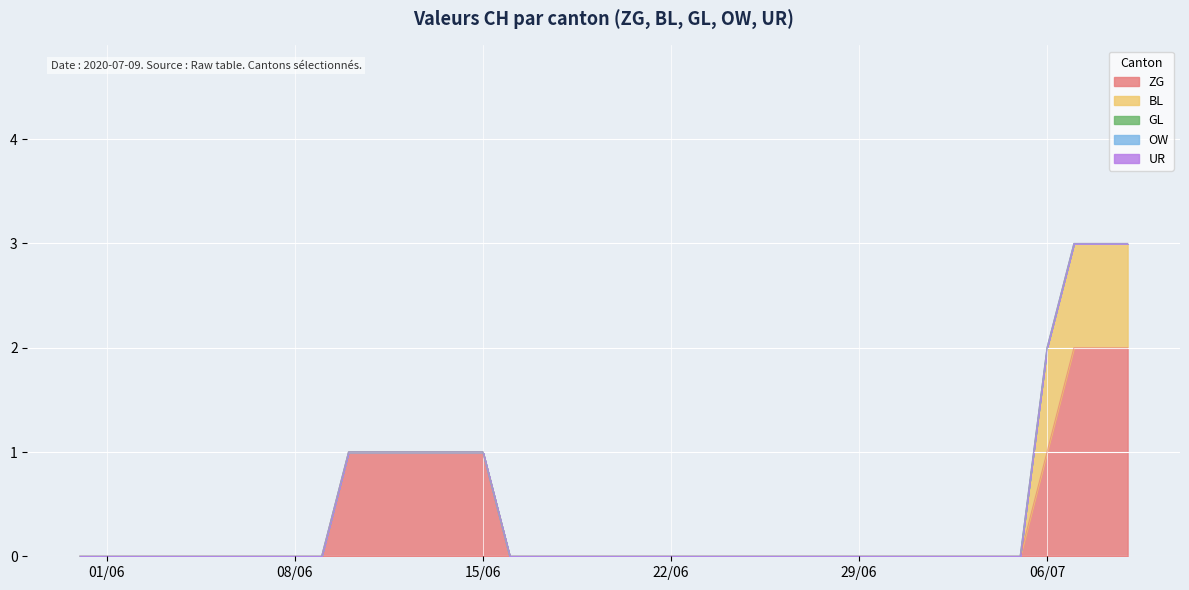

Reading left to right, list all the values displayed in this chart.

ZG: 0	0	0	0	0	0	0	0	0	0	1	1	1	1	1	1	0	0	0	0	0	0	0	0	0	0	0	0	0	0	0	0	0	0	0	0	1	2	2	2
BL: 0	0	0	0	0	0	0	0	0	0	0	0	0	0	0	0	0	0	0	0	0	0	0	0	0	0	0	0	0	0	0	0	0	0	0	0	1	1	1	1
GL: 0	0	0	0	0	0	0	0	0	0	0	0	0	0	0	0	0	0	0	0	0	0	0	0	0	0	0	0	0	0	0	0	0	0	0	0	0	0	0	0
OW: 0	0	0	0	0	0	0	0	0	0	0	0	0	0	0	0	0	0	0	0	0	0	0	0	0	0	0	0	0	0	0	0	0	0	0	0	0	0	0	0
UR: 0	0	0	0	0	0	0	0	0	0	0	0	0	0	0	0	0	0	0	0	0	0	0	0	0	0	0	0	0	0	0	0	0	0	0	0	0	0	0	0